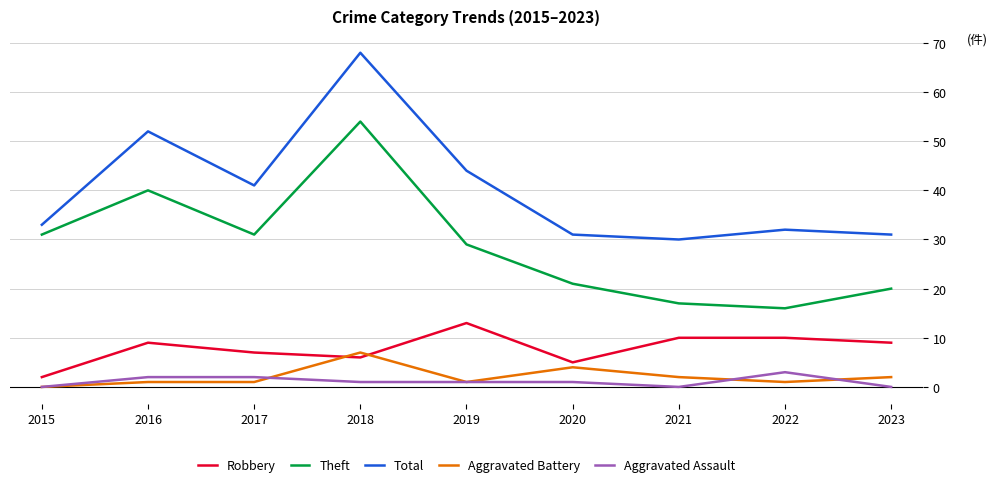

What is the sum of all Robbery values?

71